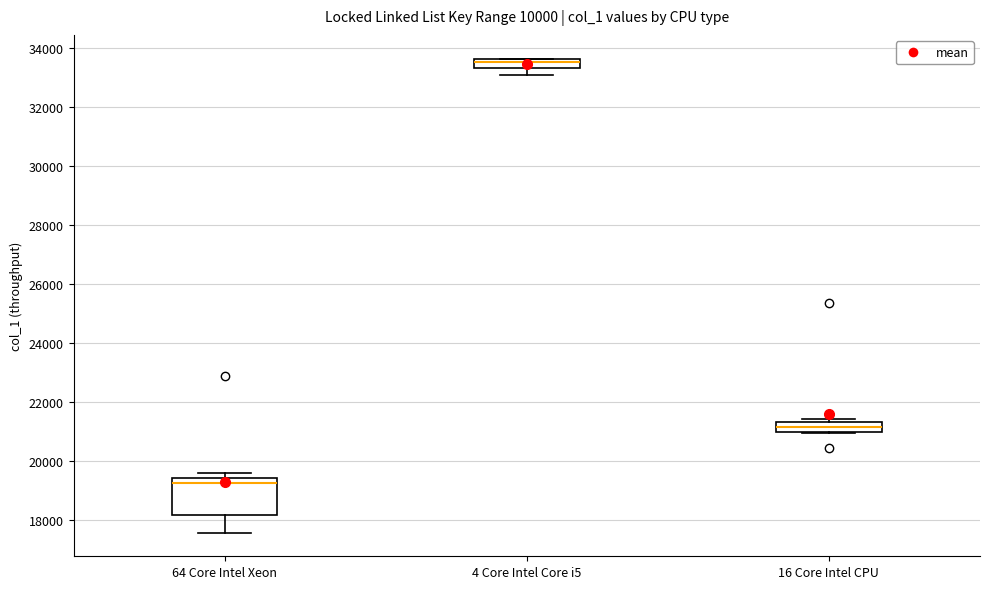

Which box's median line is the highest?

4 Core Intel Core i5